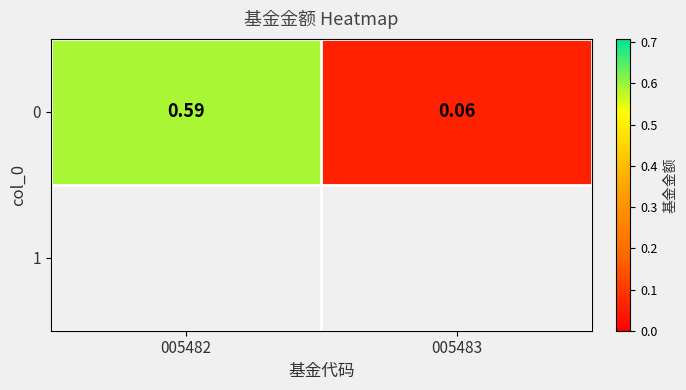

What is the change in value from 005482 to 005483?

-0.5